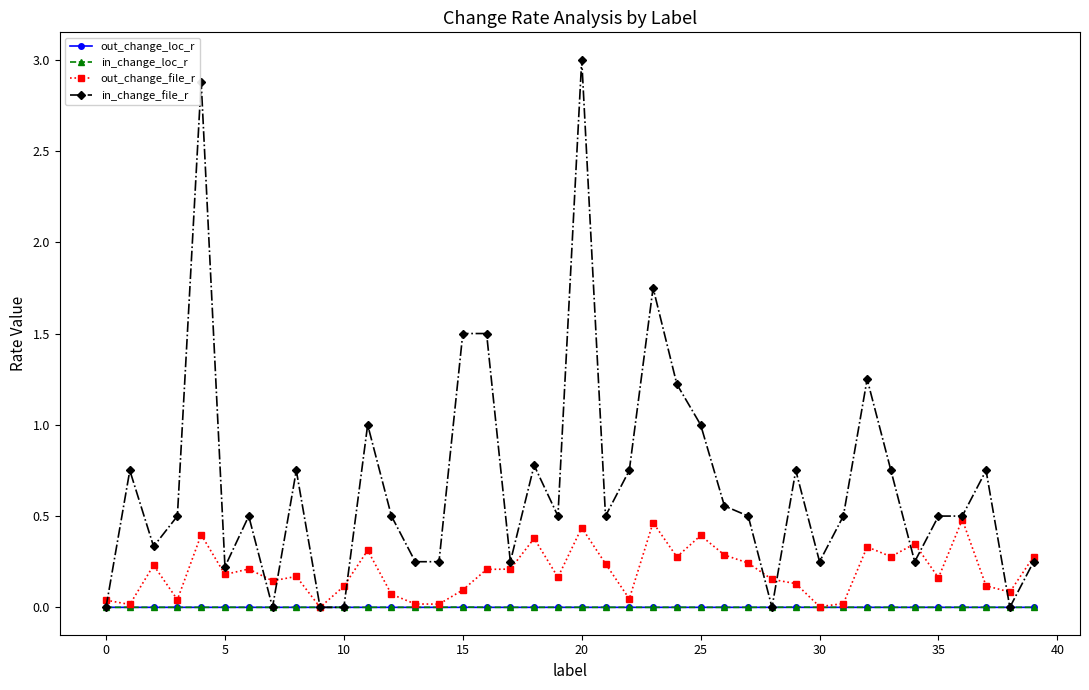

How many series are shown in this chart?

4